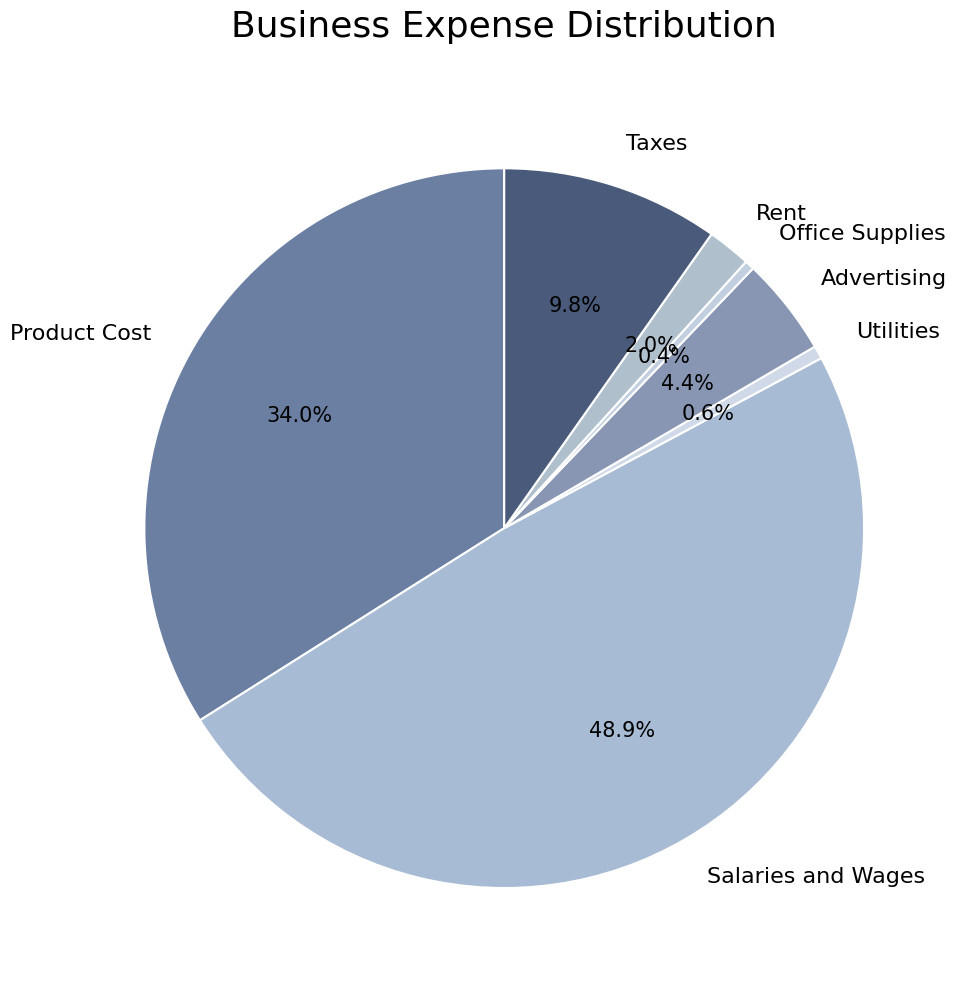

Between Rent and Taxes, which is larger?

Taxes